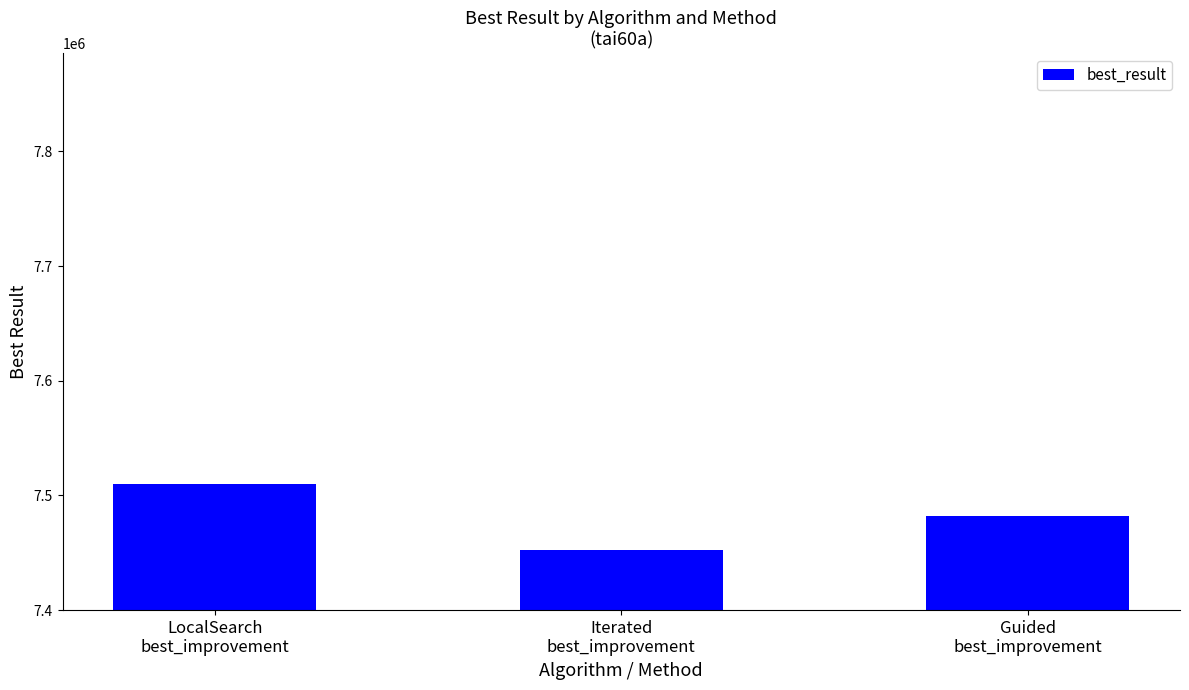

True or false: the data shows 10807686 at LocalSearch
best_improvement.

False